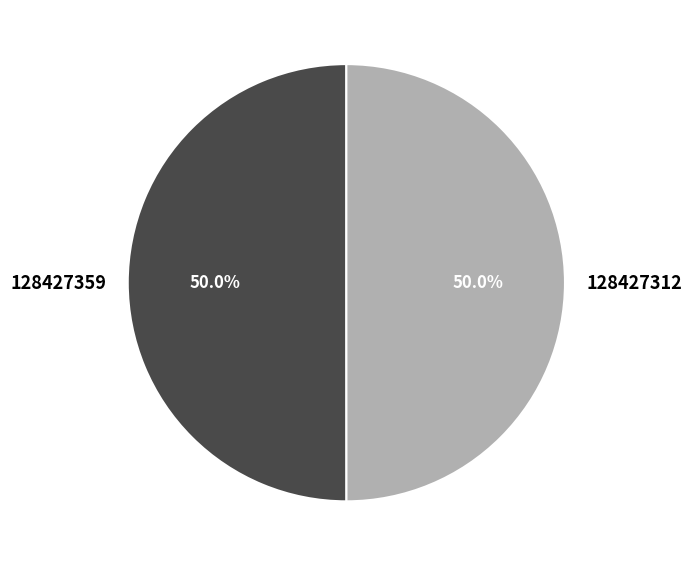

Approximately how many times larger is the value at 128427312 compared to 128427359?

1.0